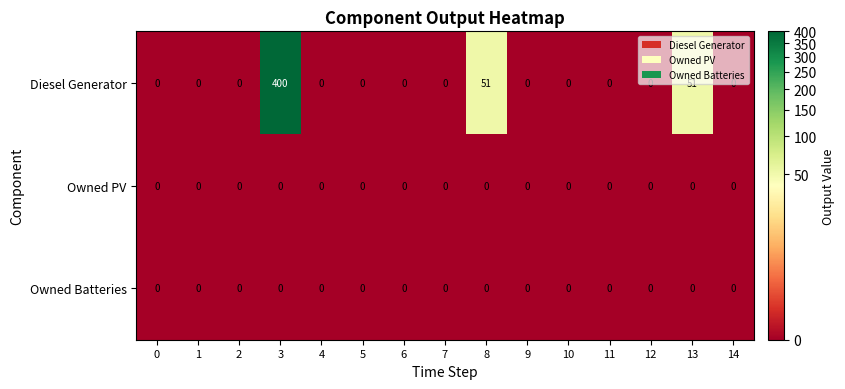

The value of Owned Batteries at 5 is 0. True or false?

True